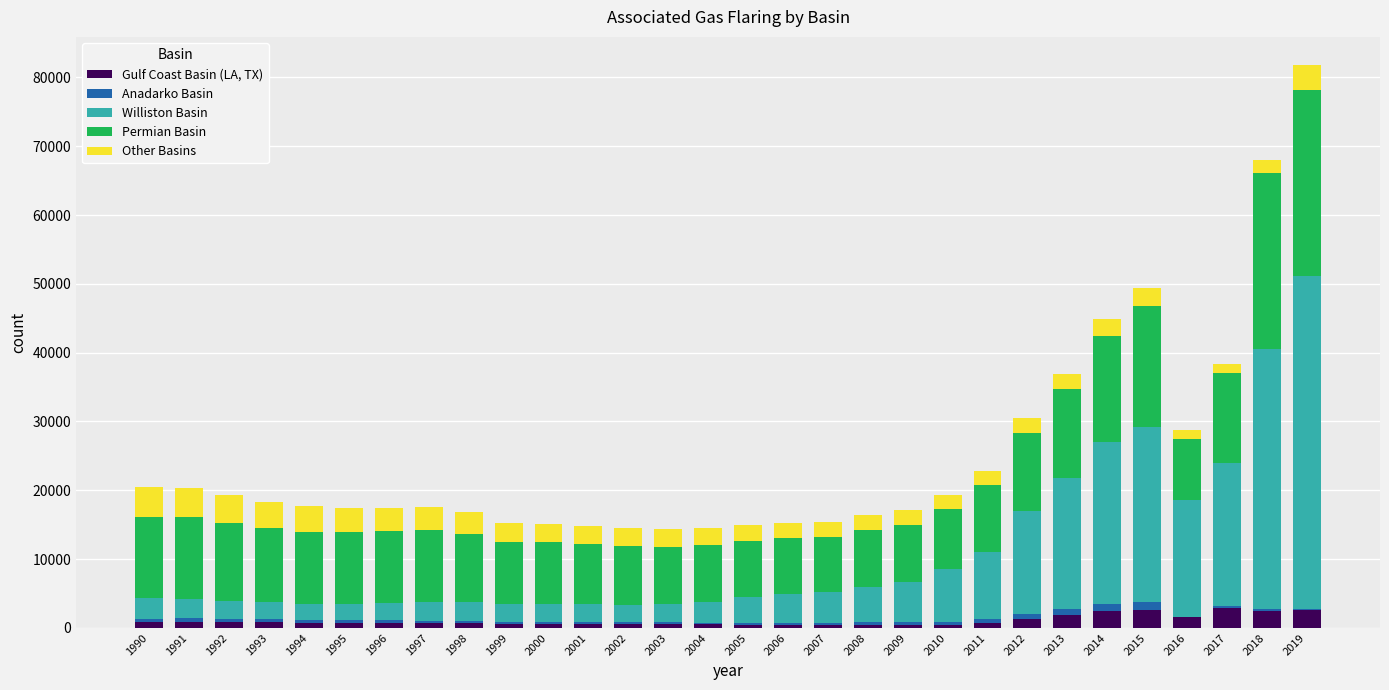

What is the highest value of the Gulf Coast Basin (LA, TX) series?

2936